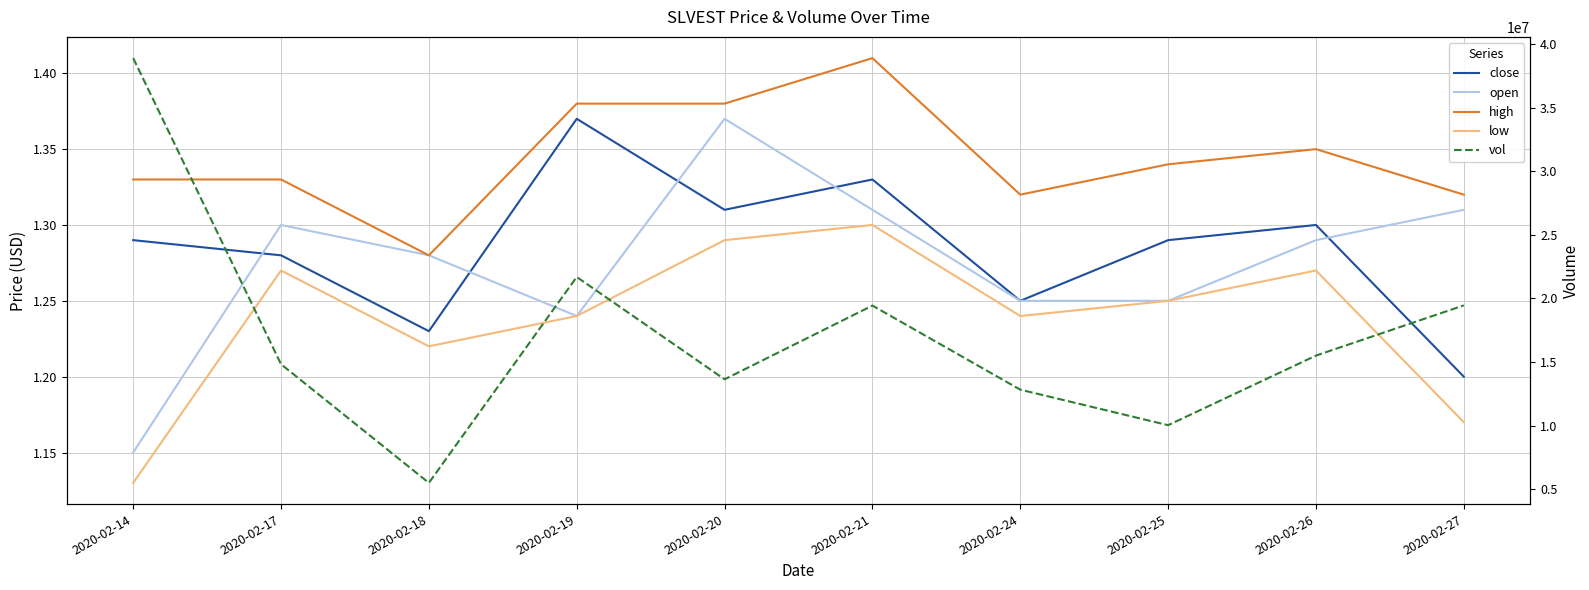

The value of open at 2020-02-25 is 1.2. True or false?

True